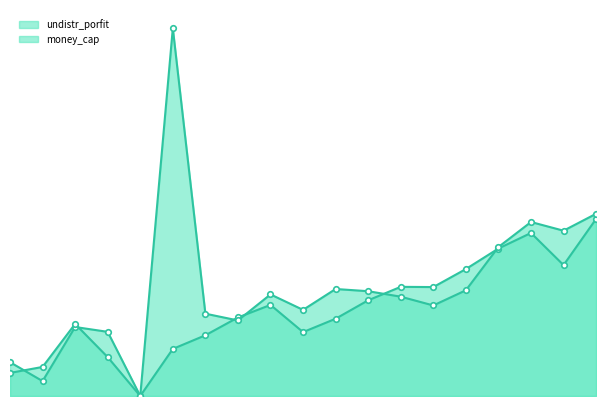

What is the value of the undistr_porfit point at the 10th from the left?

134150173.7